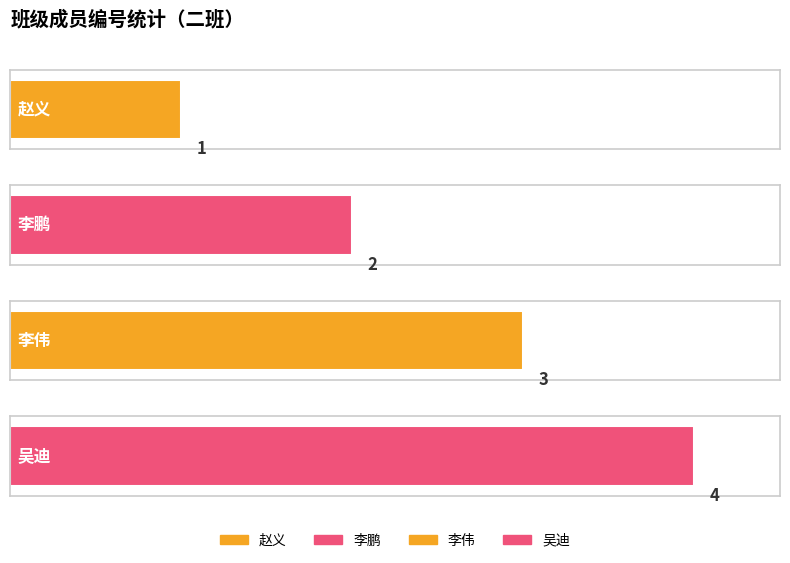

How many values exceed 3?

1